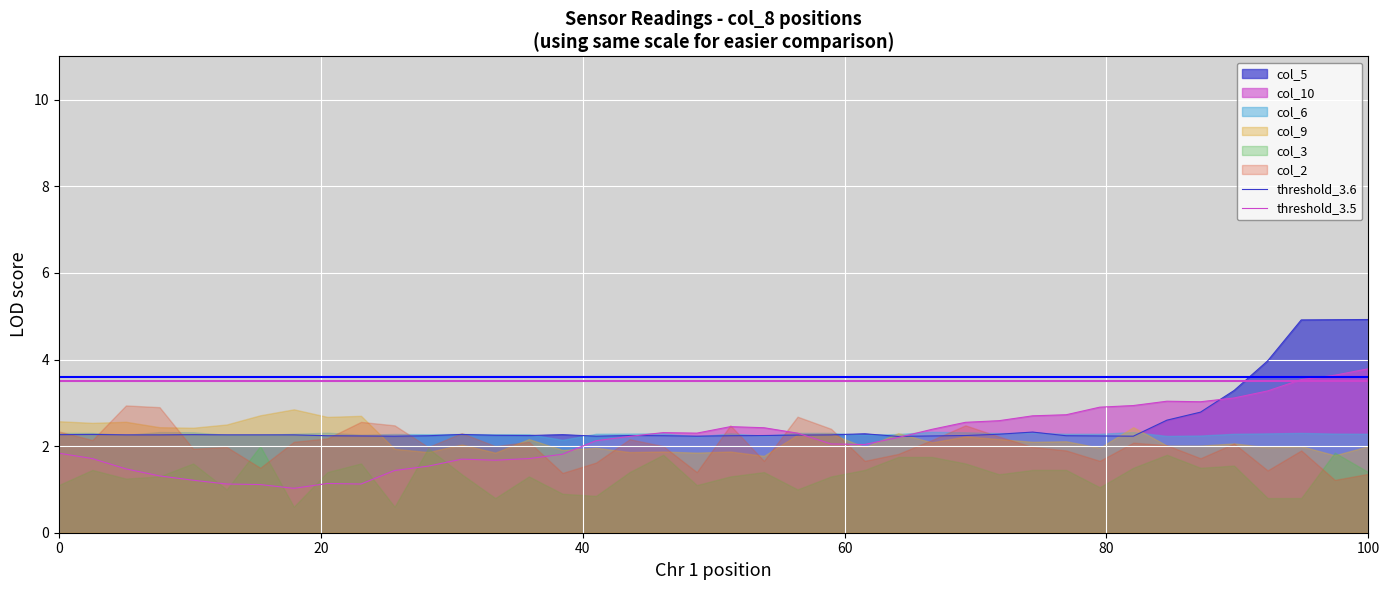

The value of threshold_3.5 at 20 is 4.9. True or false?

False